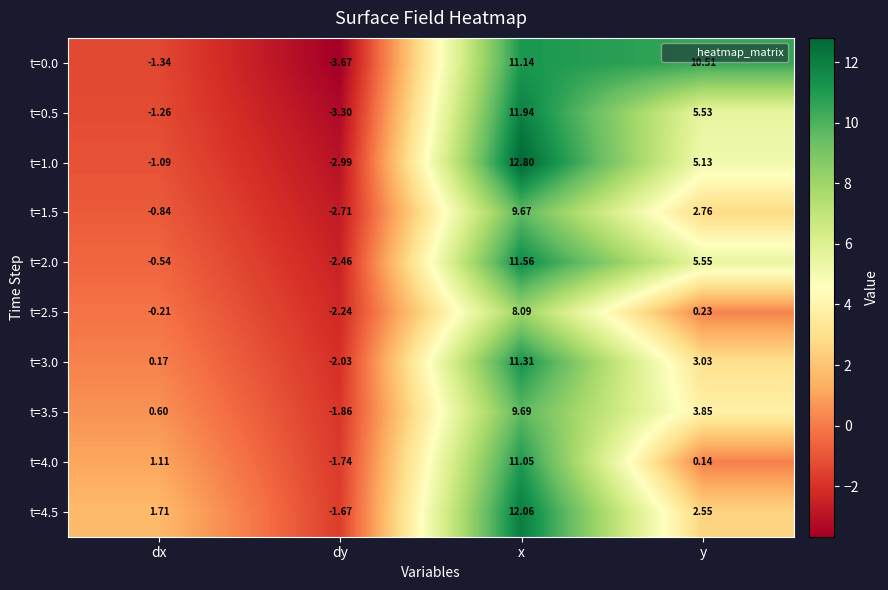

At which category does the chart reach its peak across all series?

x